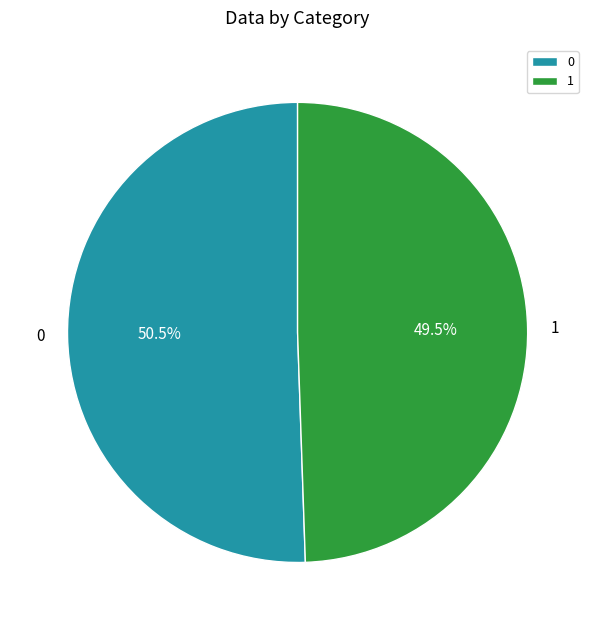

How many segments does this pie chart have?

2